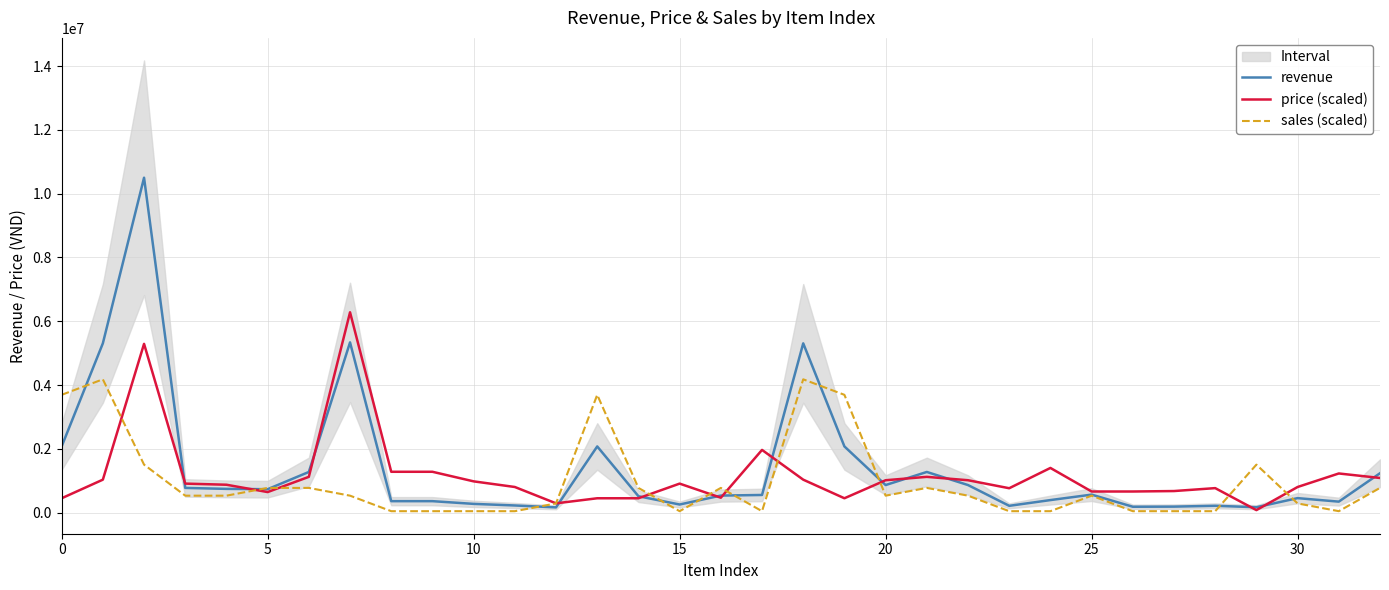

Between 10 and 19, which series saw the biggest shift?

sales (scaled)